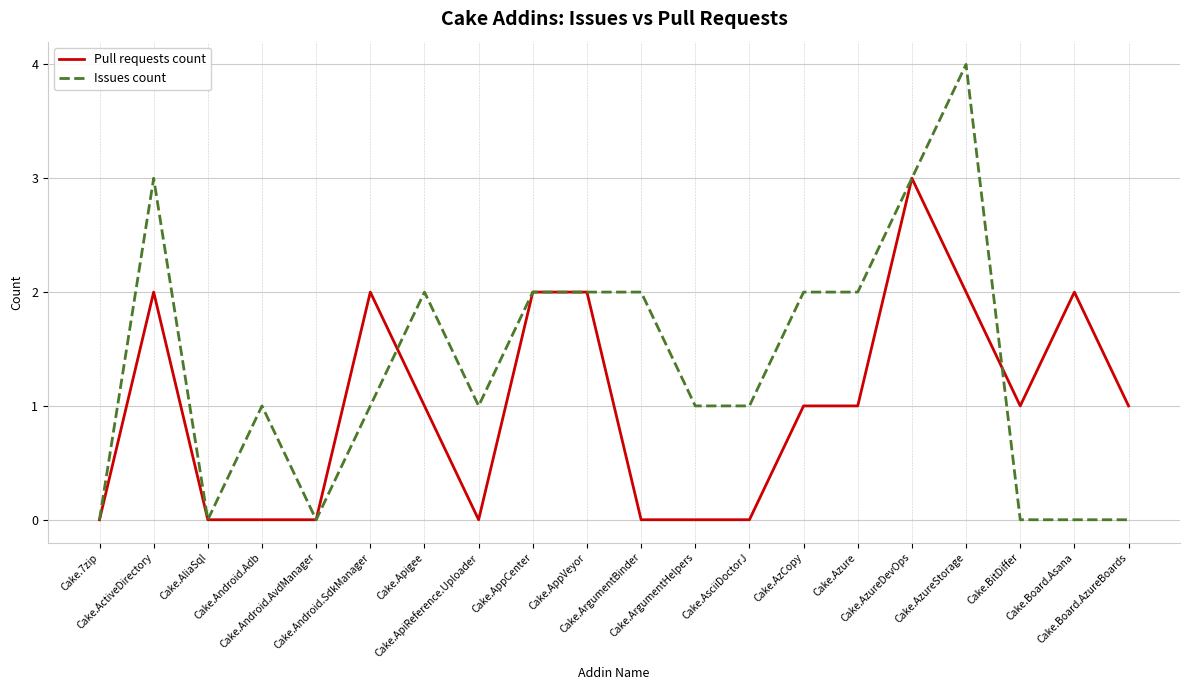

What is the highest value of the Pull requests count series?

3